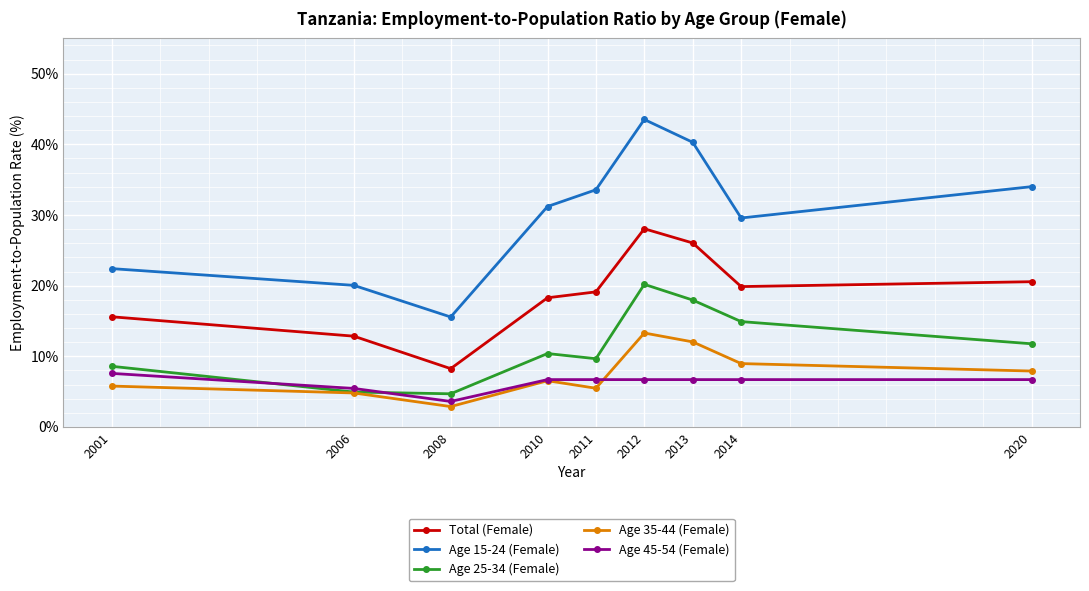

What is the difference between the maximum and minimum values in the Total (Female) series?

19.8